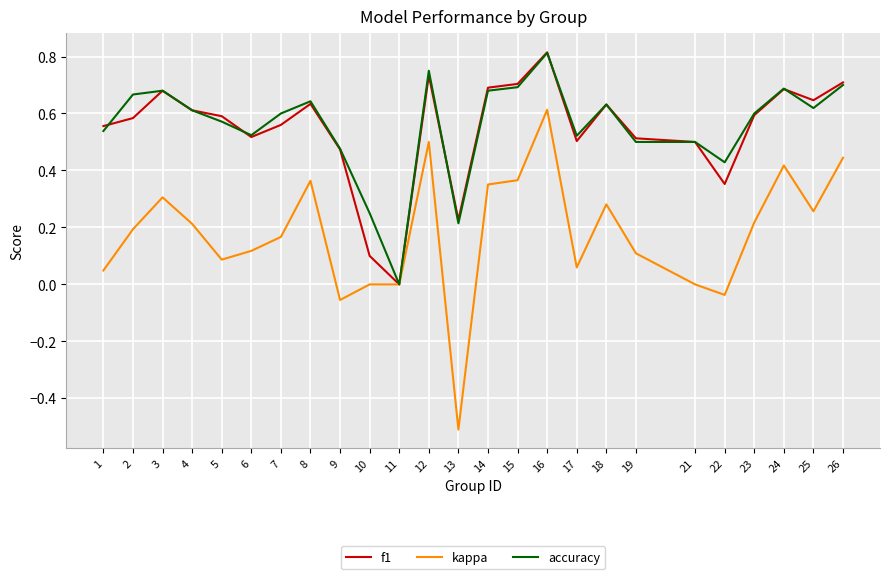

At which category is the sum across all series the highest?

16